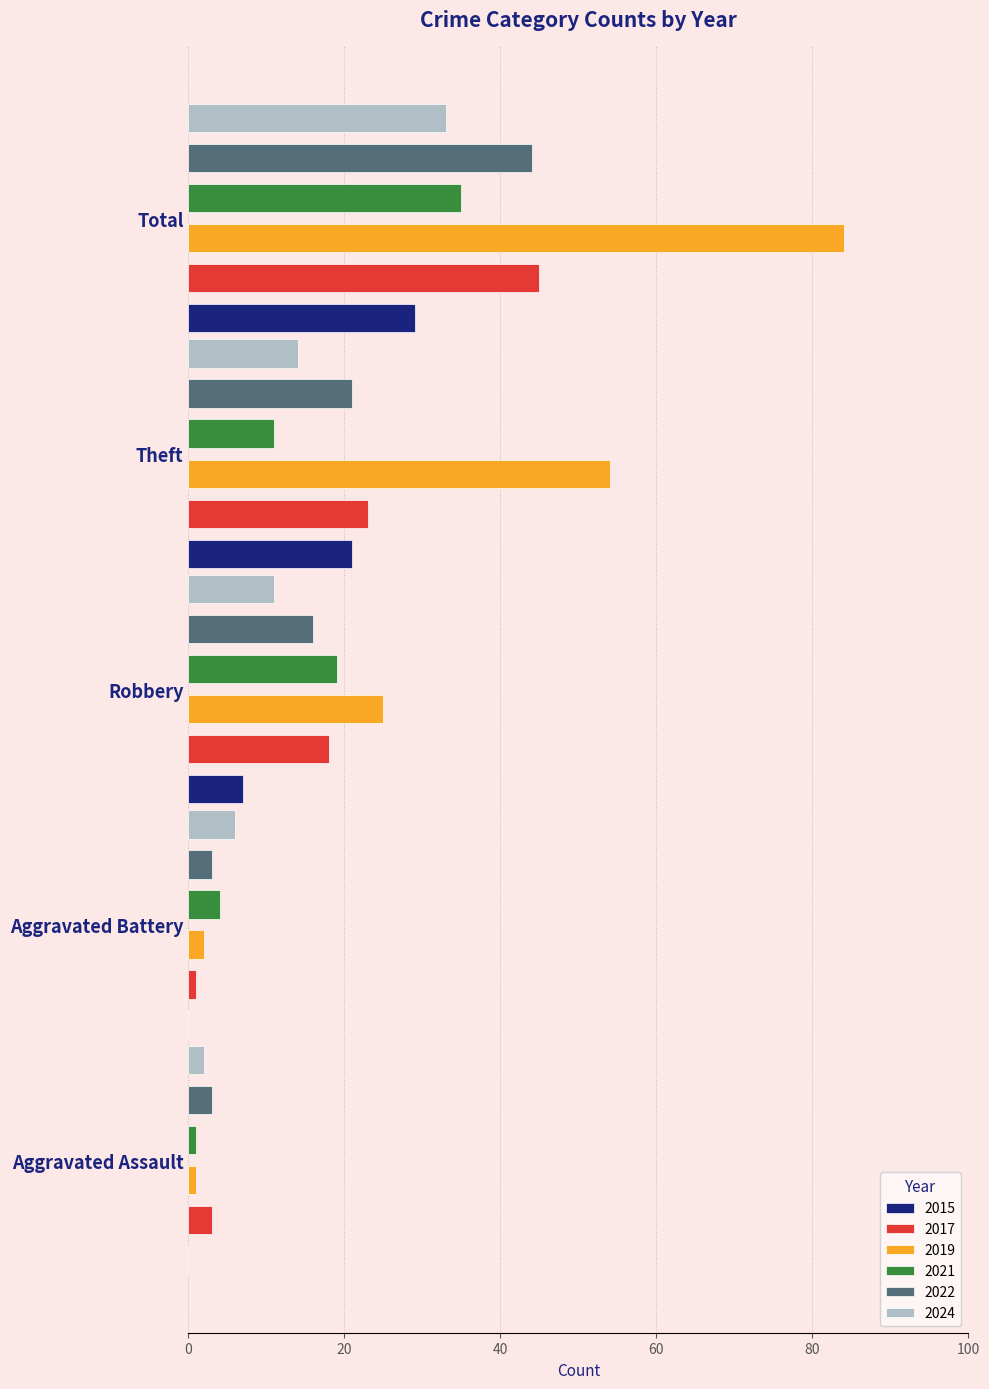

What is the greatest value displayed?

84